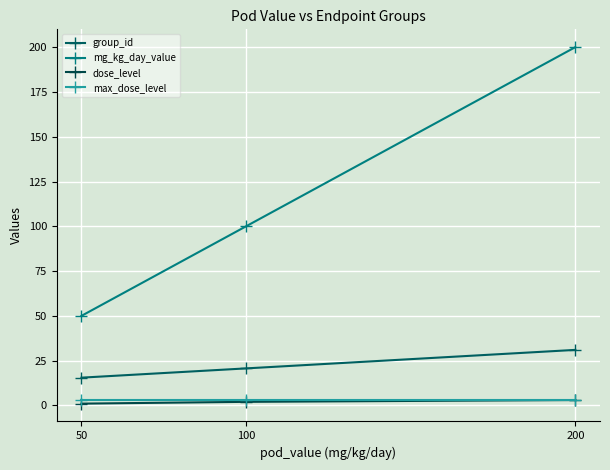

The max_dose_level series shows 4.7 at 200. True or false?

False